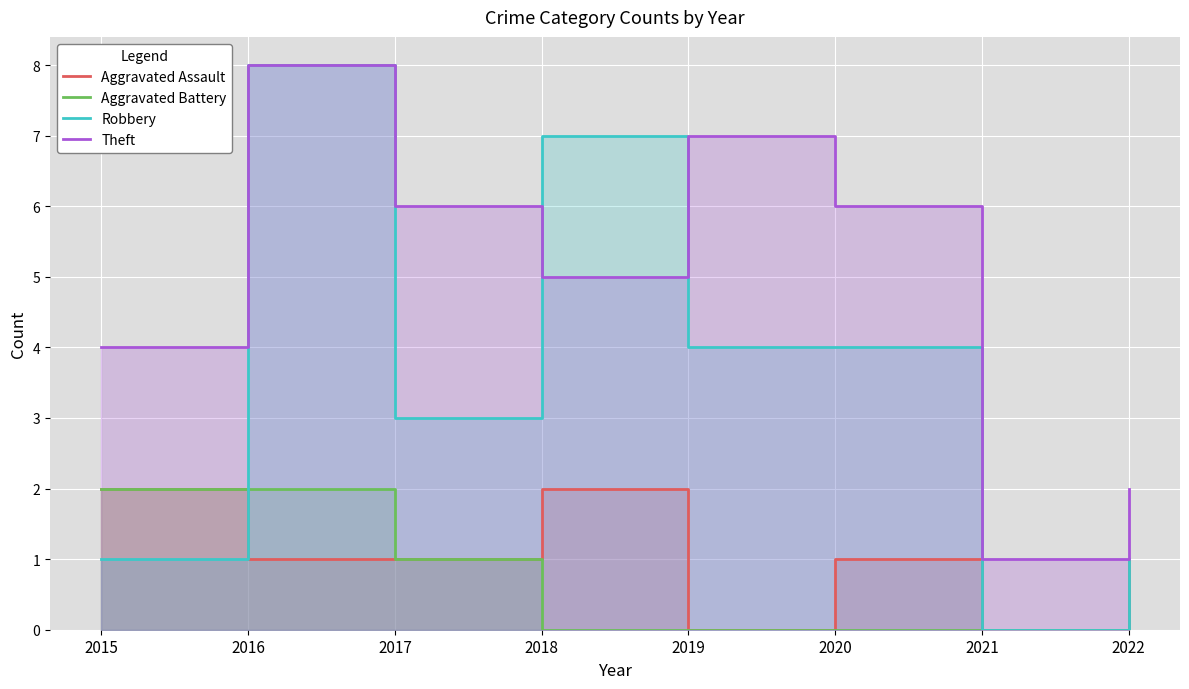

What is the difference between the highest and lowest values at 2021?

1